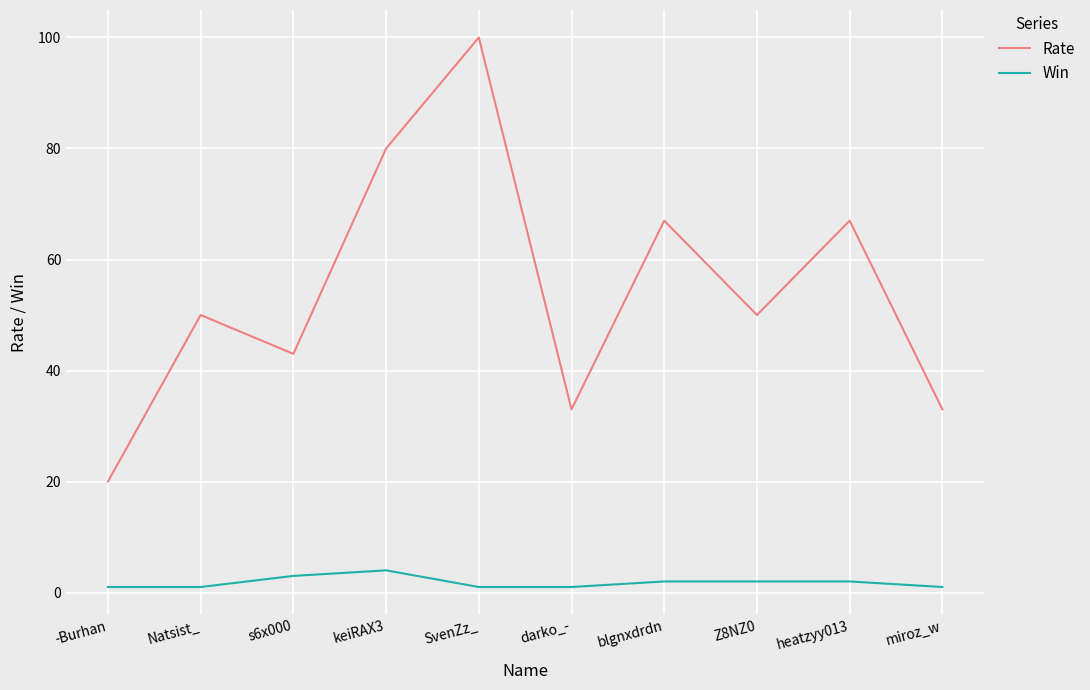

What is the maximum value shown in the chart?

100